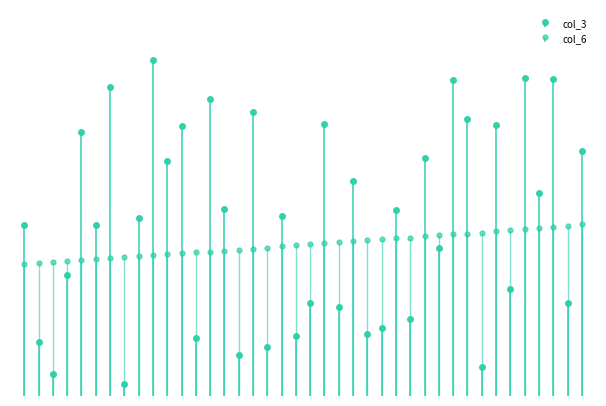

How many series are shown in this chart?

2